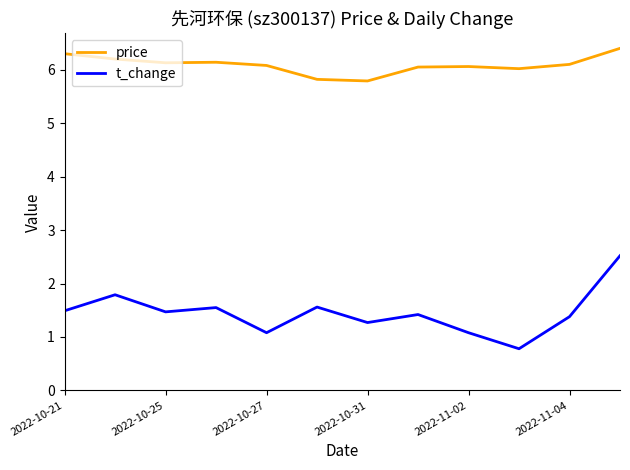

What is the difference between the maximum and minimum values in the price series?

0.6